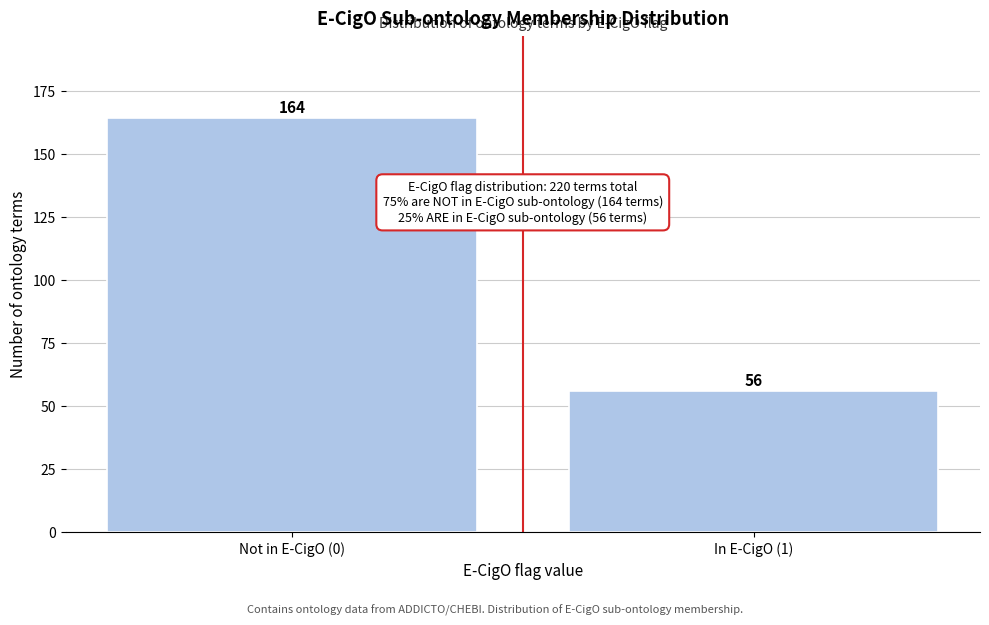

Reading right to left, transcribe all the data shown in this chart.

56	164